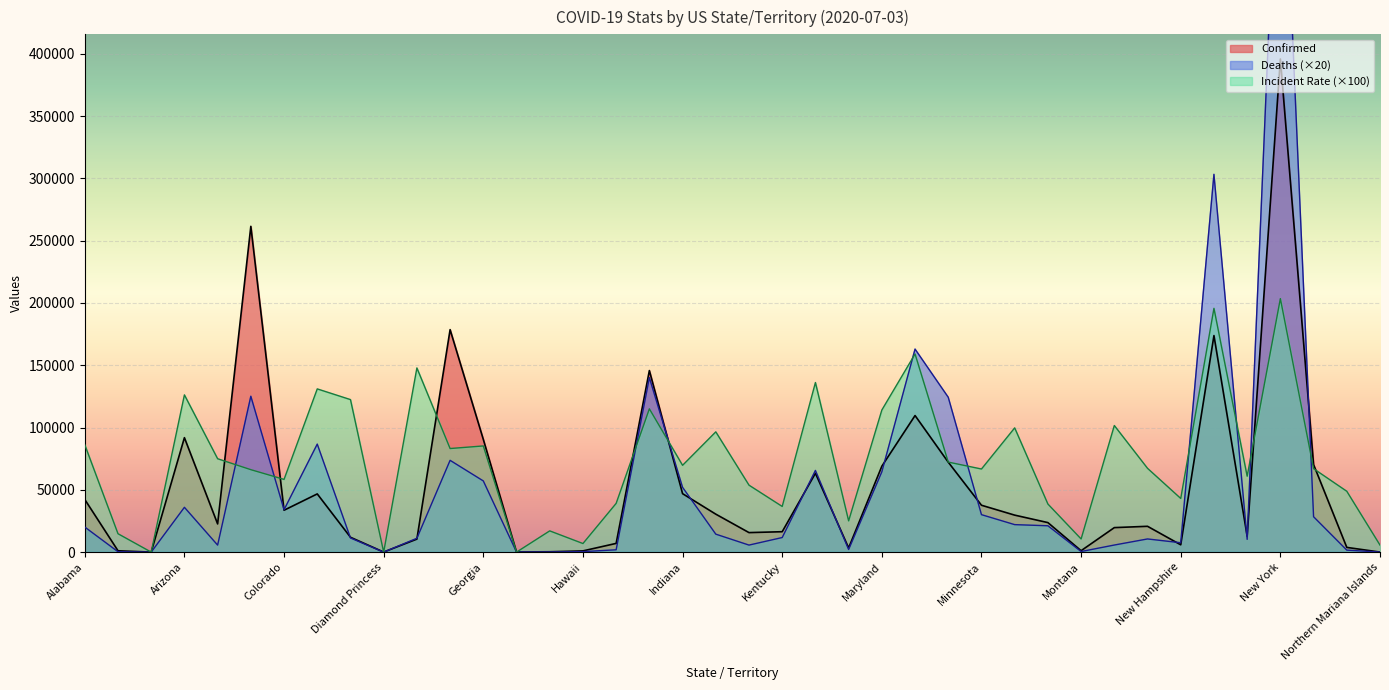

How many distinct data groups are displayed?

3